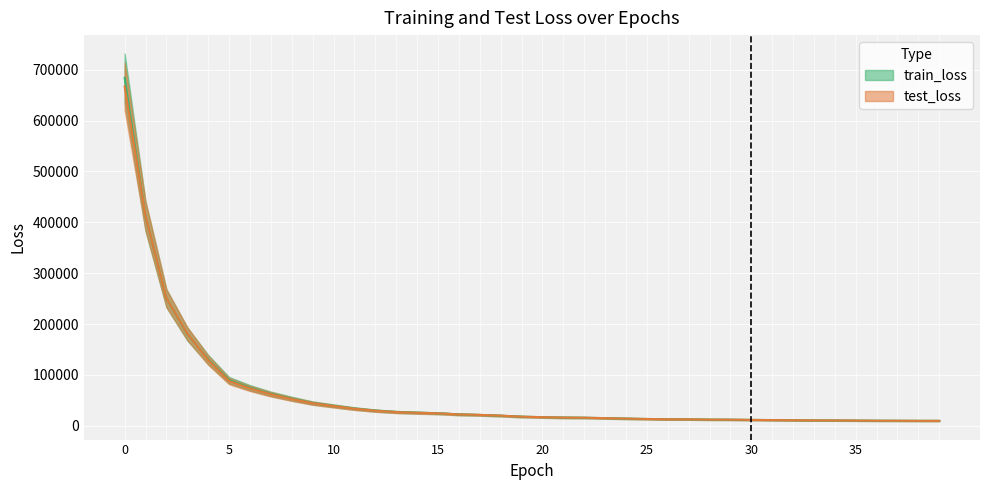

What are all the series names shown in the legend?

train_loss, test_loss